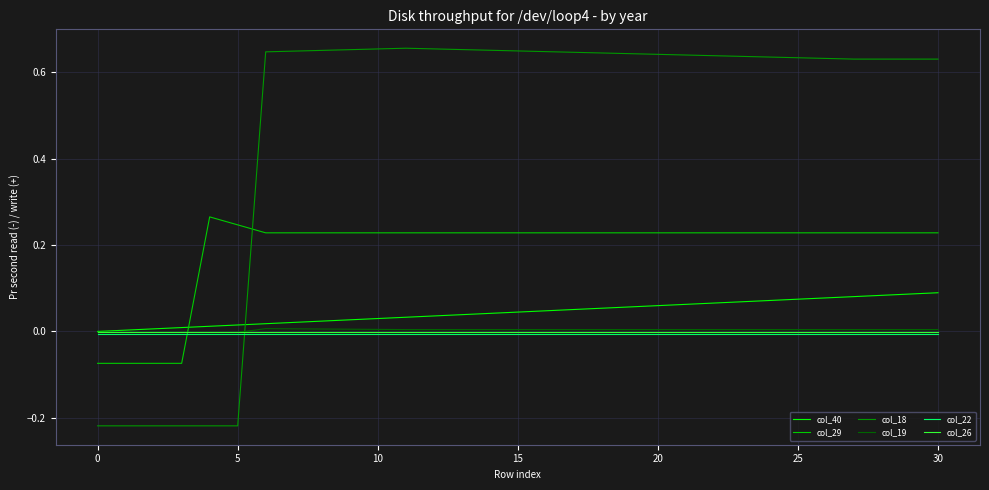

Which series has the widest spread of values?

col_18